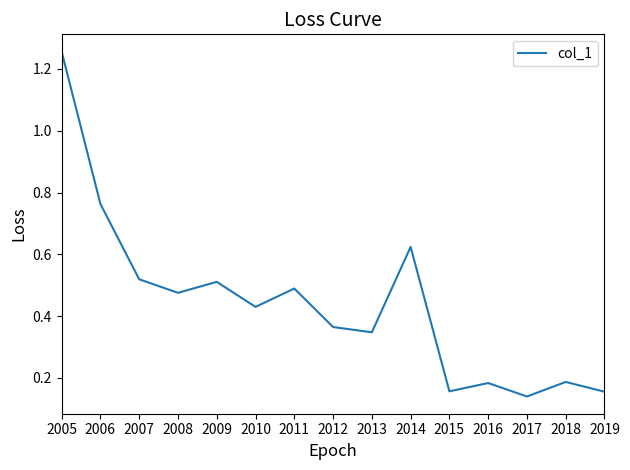

How many values are between 0 and 1?

14